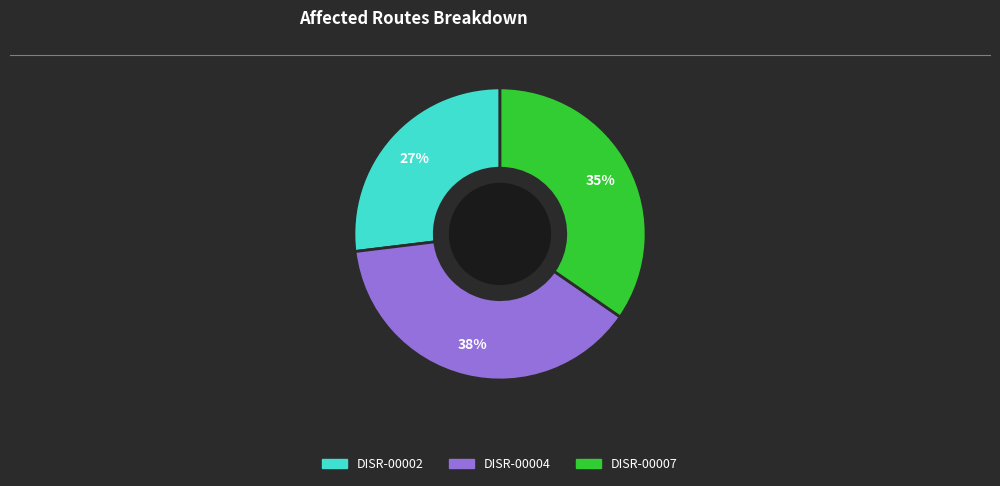

How many slices are in this pie chart?

3